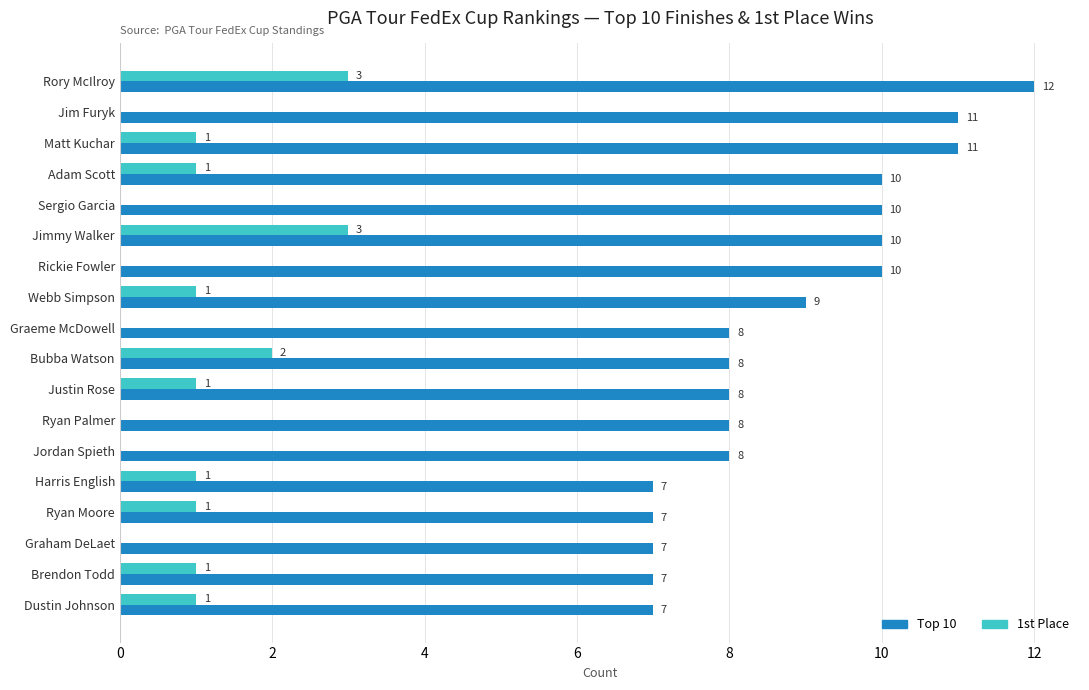

True or false: 1st Place has a value of 0 at Ryan Palmer.

True